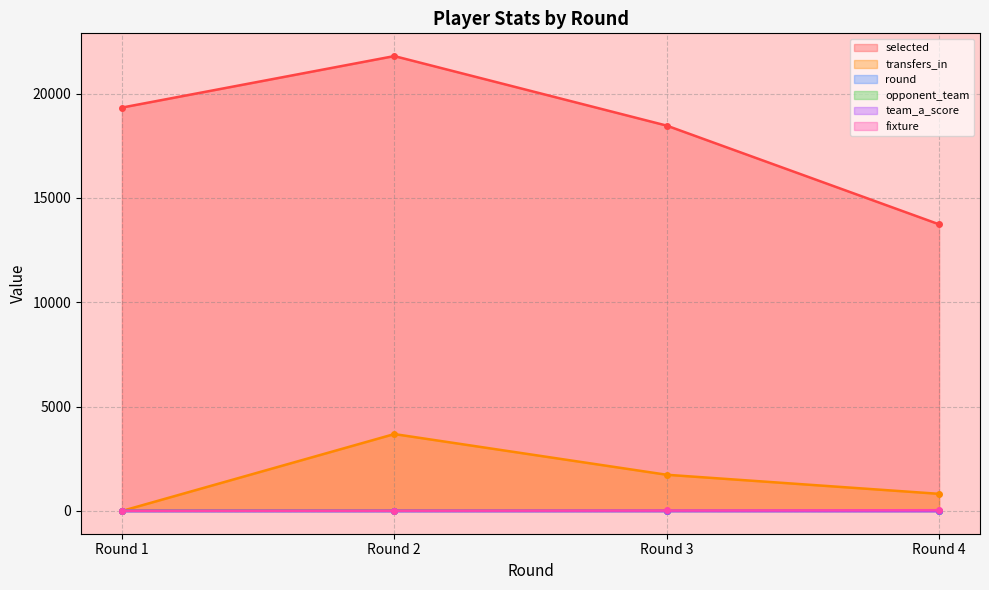

Is the value of selected at Round 1 greater than the value of opponent_team at Round 2?

Yes